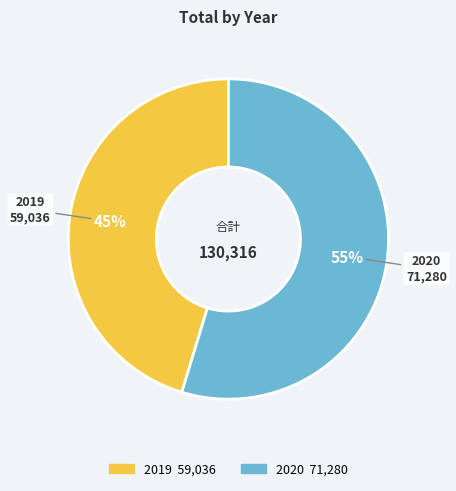

Is the sum of 2019 and 2020 greater than half?

Yes